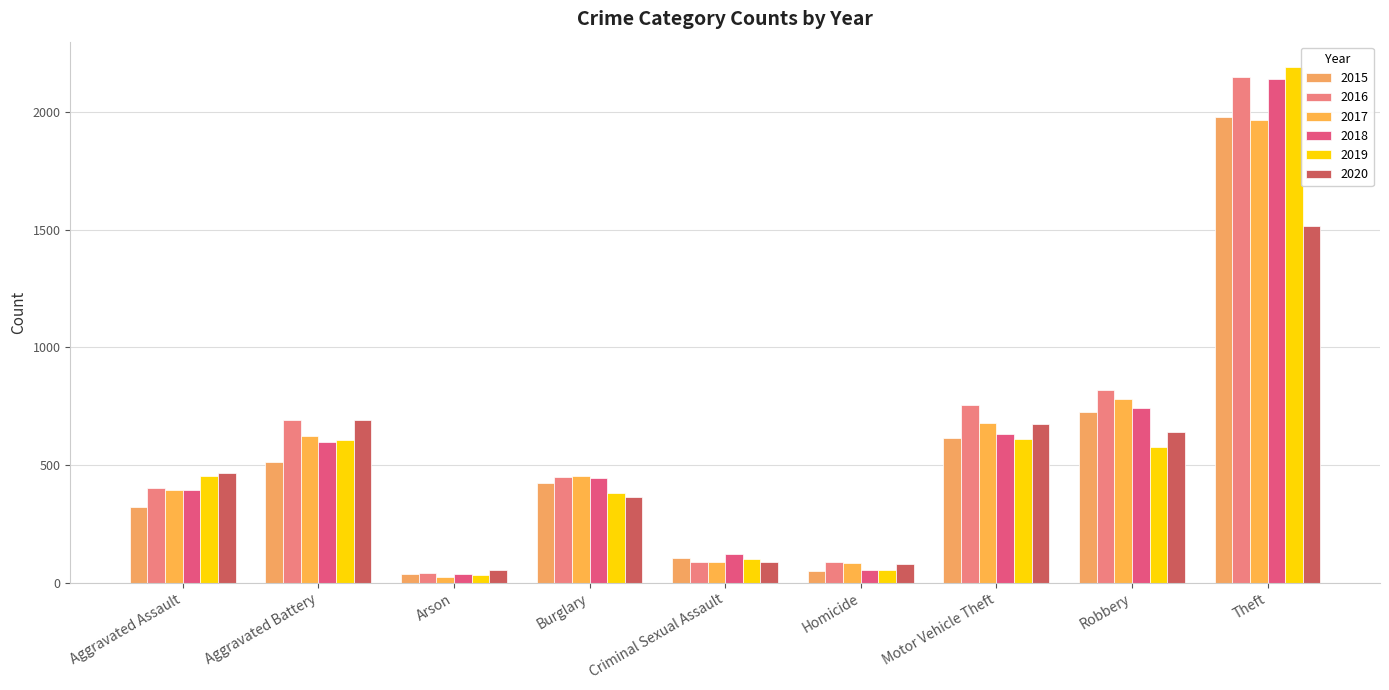

Does the chart contain any negative values?

No